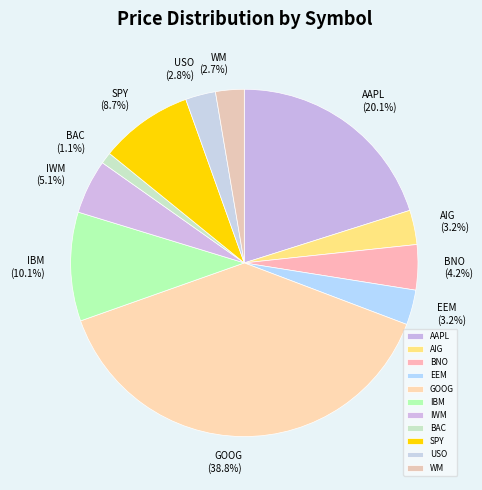

What portion of the pie excludes SPY?

91.3%